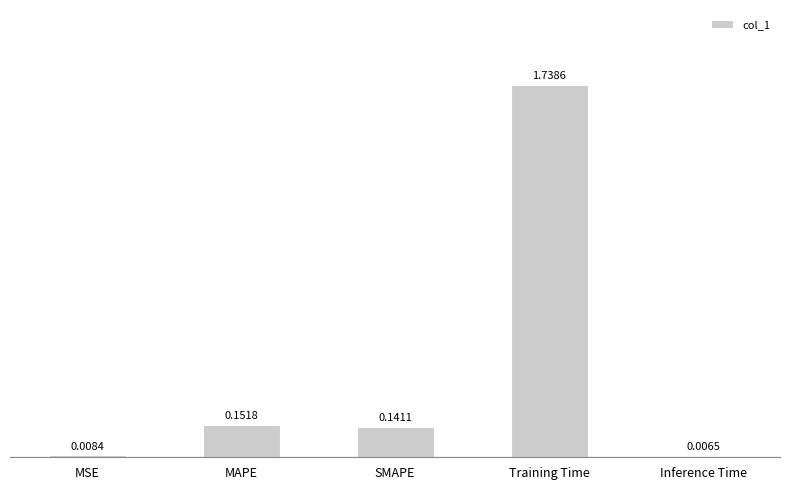

Which category has the lowest value across all series?

Inference Time